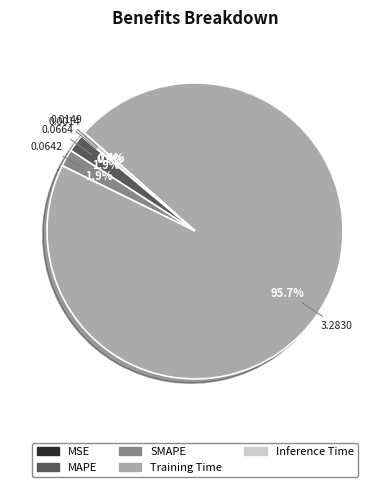

What percentage is NOT represented by Inference Time?

99.6%